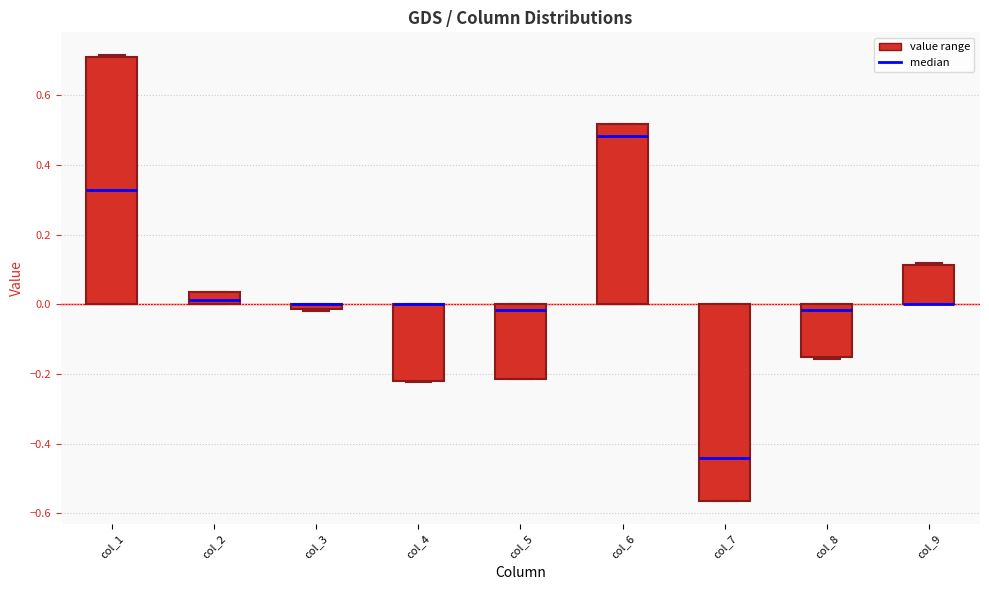

Which box is the tallest, from its lower edge to its upper edge?

col_1